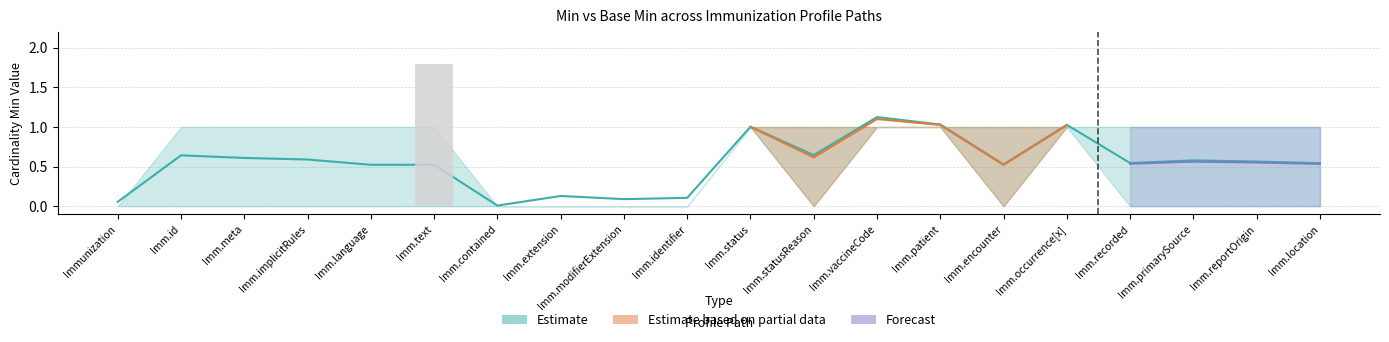

What is the label of the 17th bar from the left?

Immunization.recorded